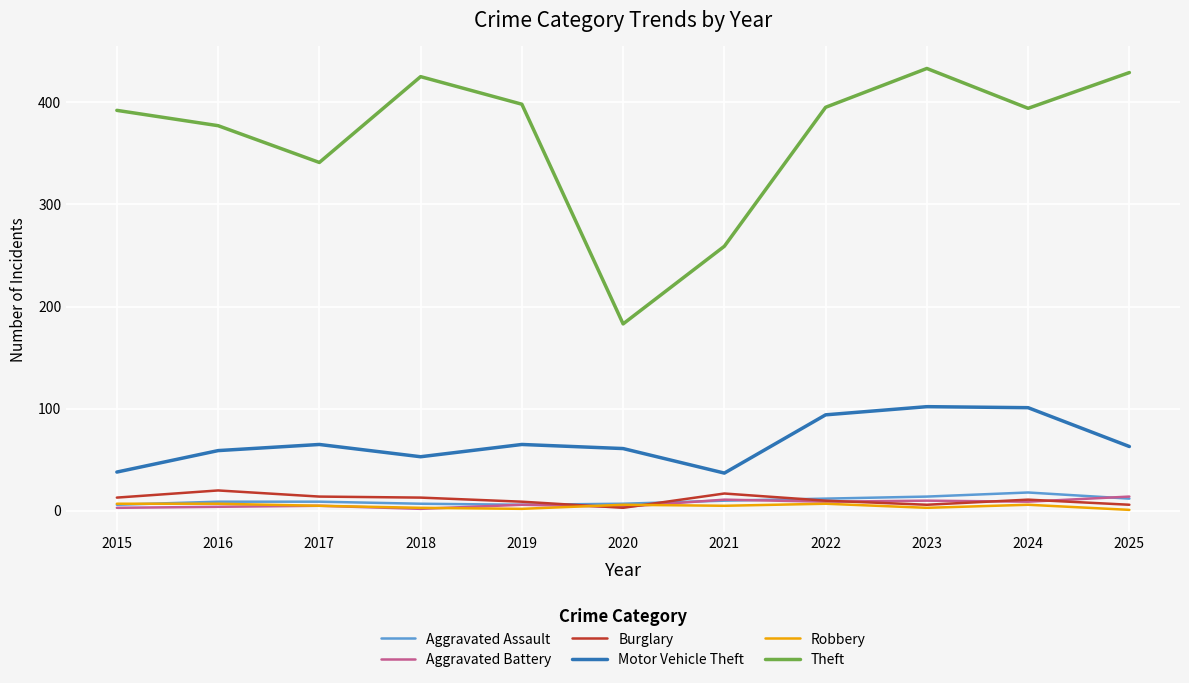

Is the value of Robbery at 2021 greater than the value of Theft at 2018?

No